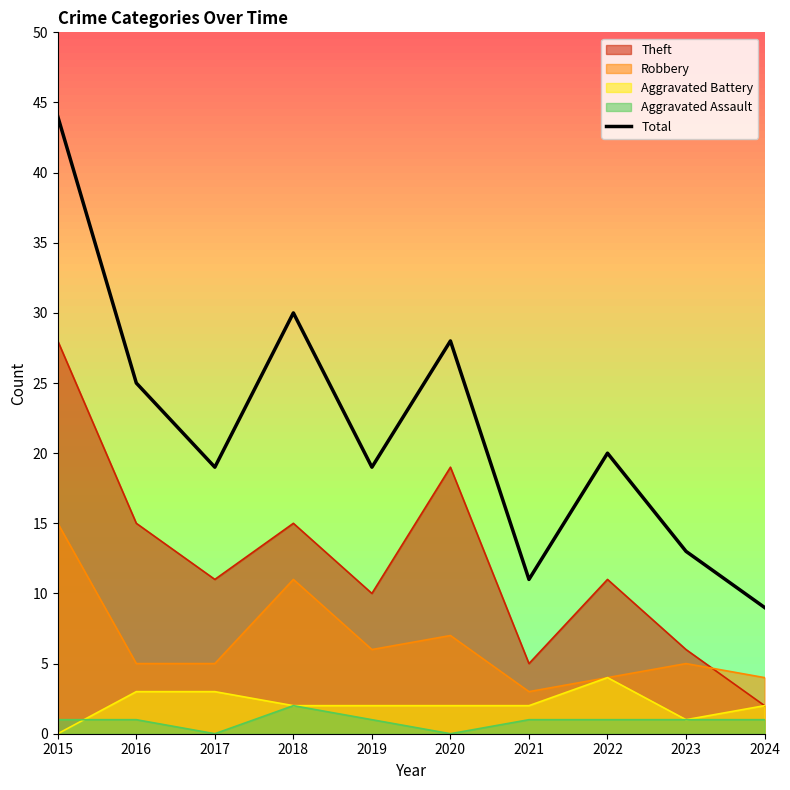

Reading right to left, extract all data points from this chart.

2024=9	2023=13	2022=20	2021=11	2020=28	2019=19	2018=30	2017=19	2016=25	2015=44